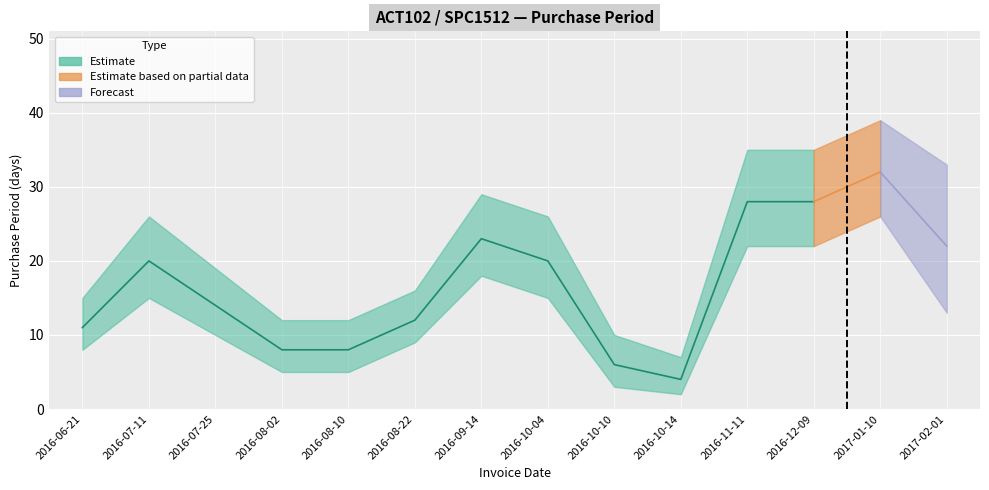

True or false: the data shows 20 at 2016-07-11.

True